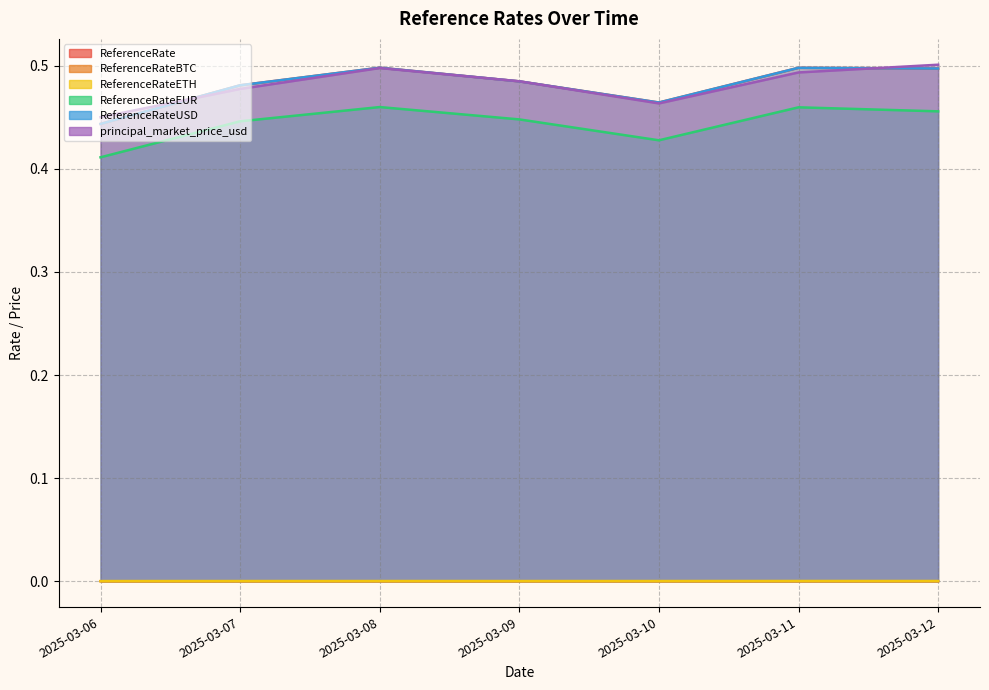

What are all the series names shown in the legend?

ReferenceRate, ReferenceRateBTC, ReferenceRateETH, ReferenceRateEUR, ReferenceRateUSD, principal_market_price_usd